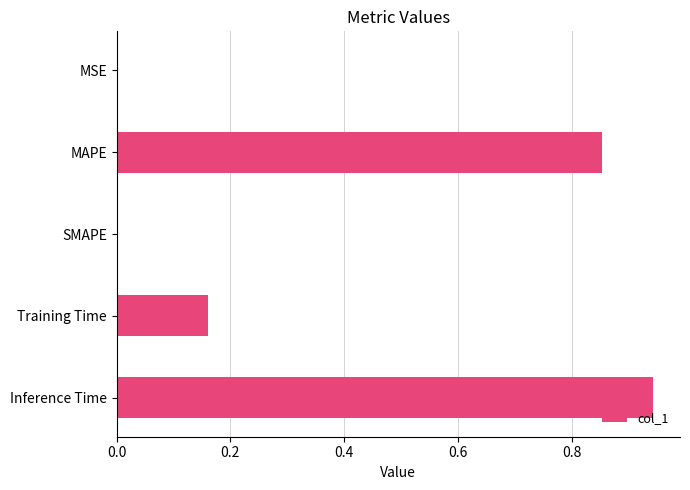

Is it true that the value at SMAPE is 0.0?

True